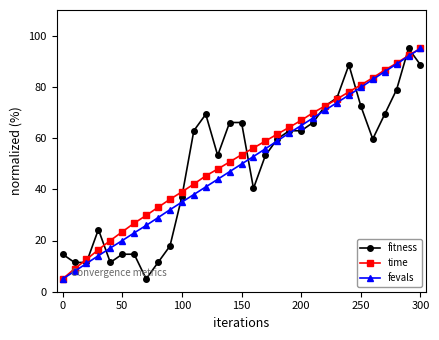

True or false: fevals has more than 2 interior local peaks.

False